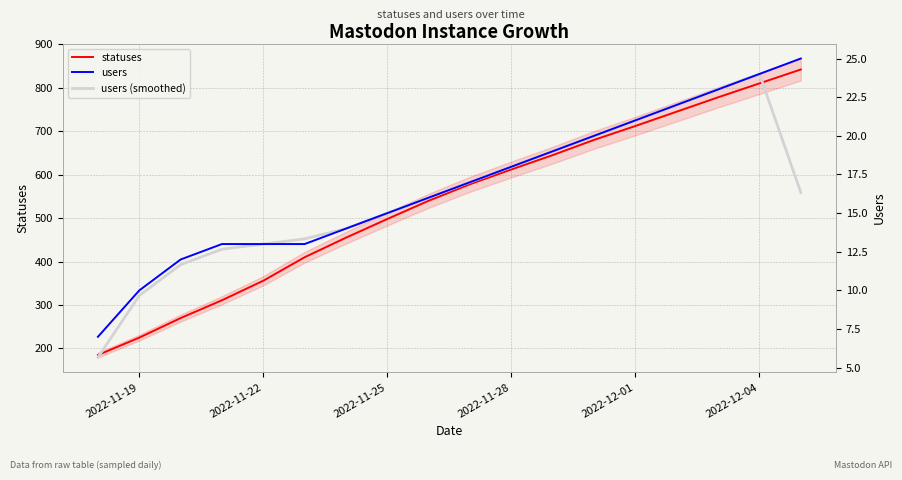

Is the value of users (smoothed) at 15 greater than the value of users at 13?

Yes